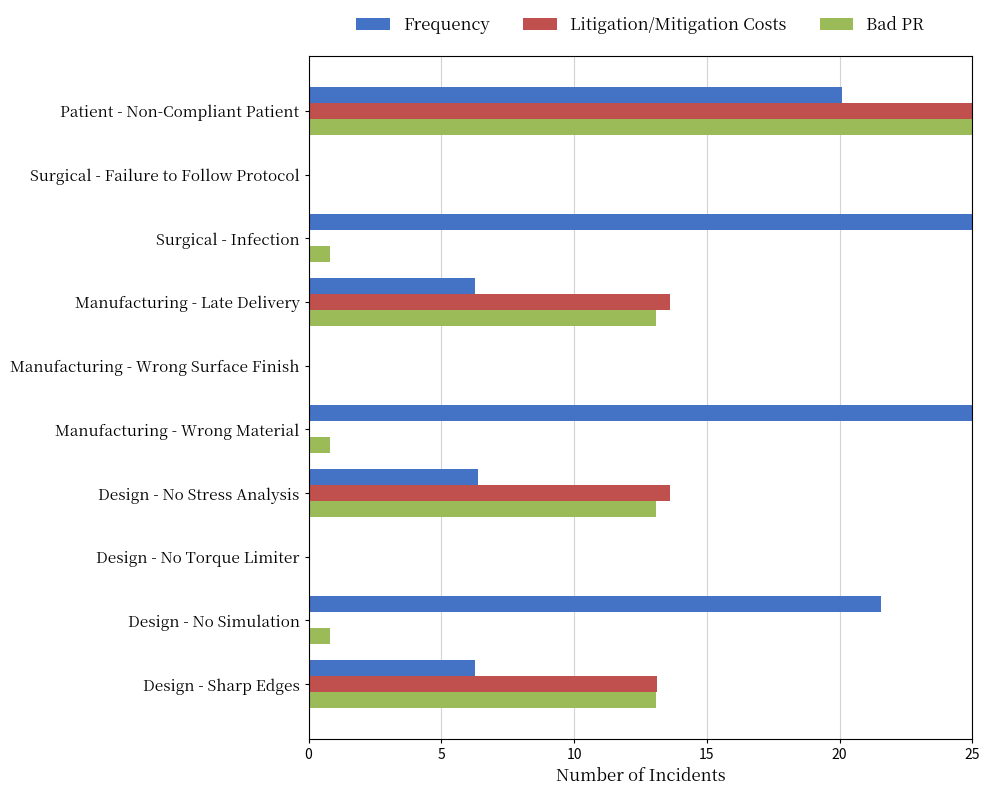

True or false: Bad PR has a value of -7.9 at Design - No Torque Limiter.

False